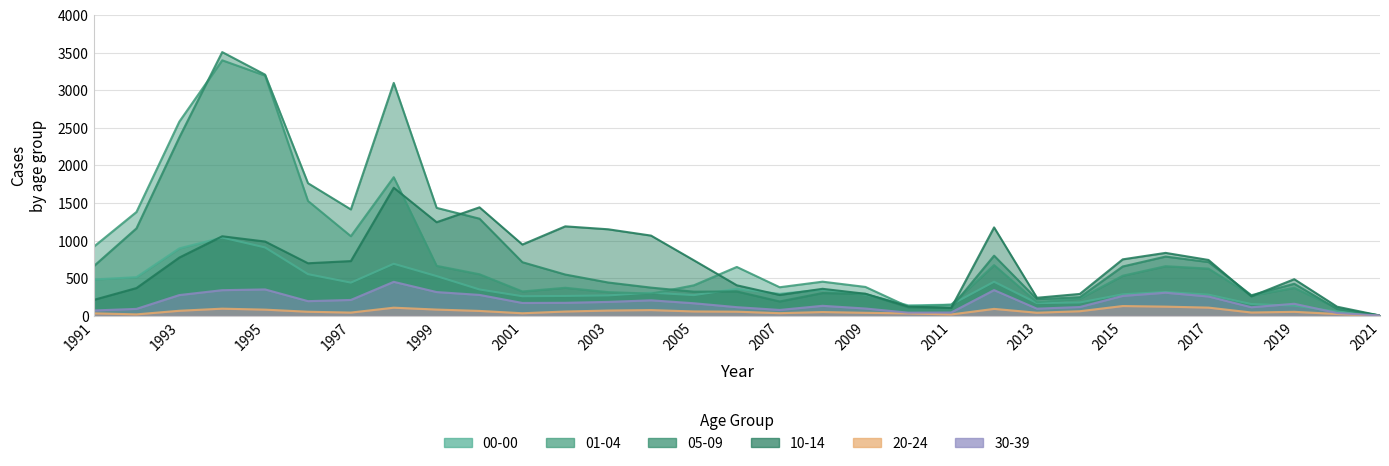

True or false: 01-04 has a value of 660 at 2016.

True